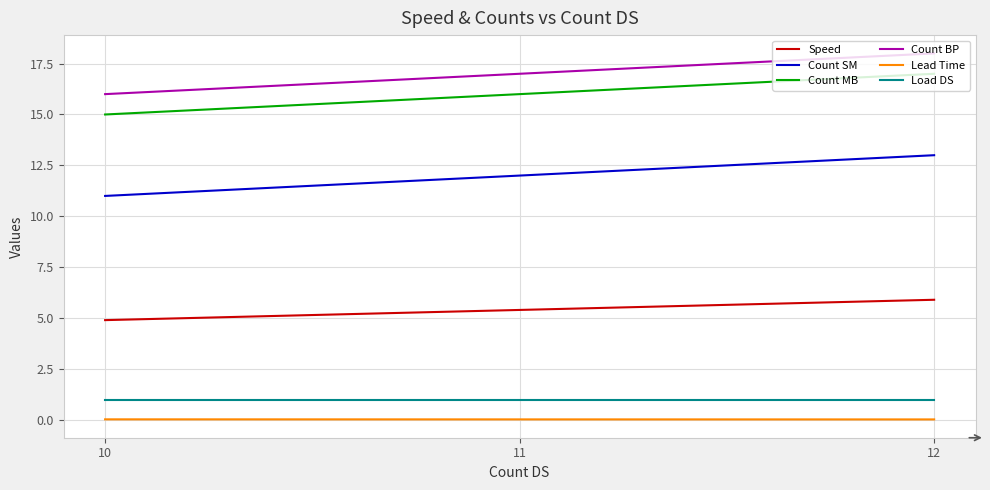

What is the lowest value of the Load DS series?

1.0